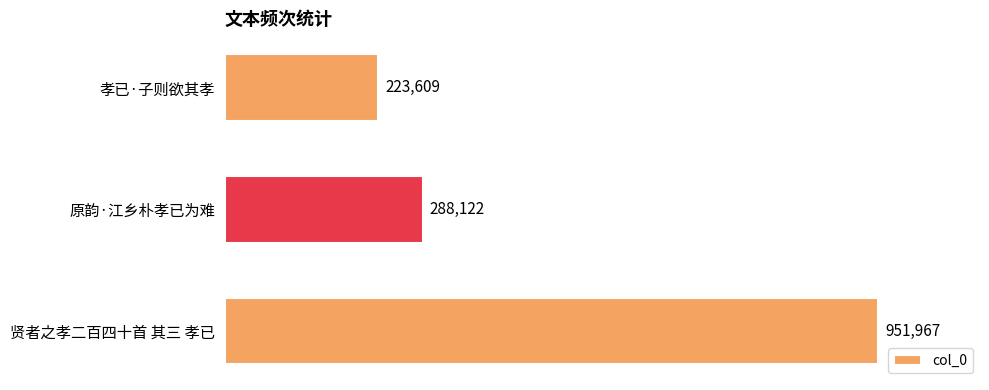

Does the chart contain stacked bars?

No